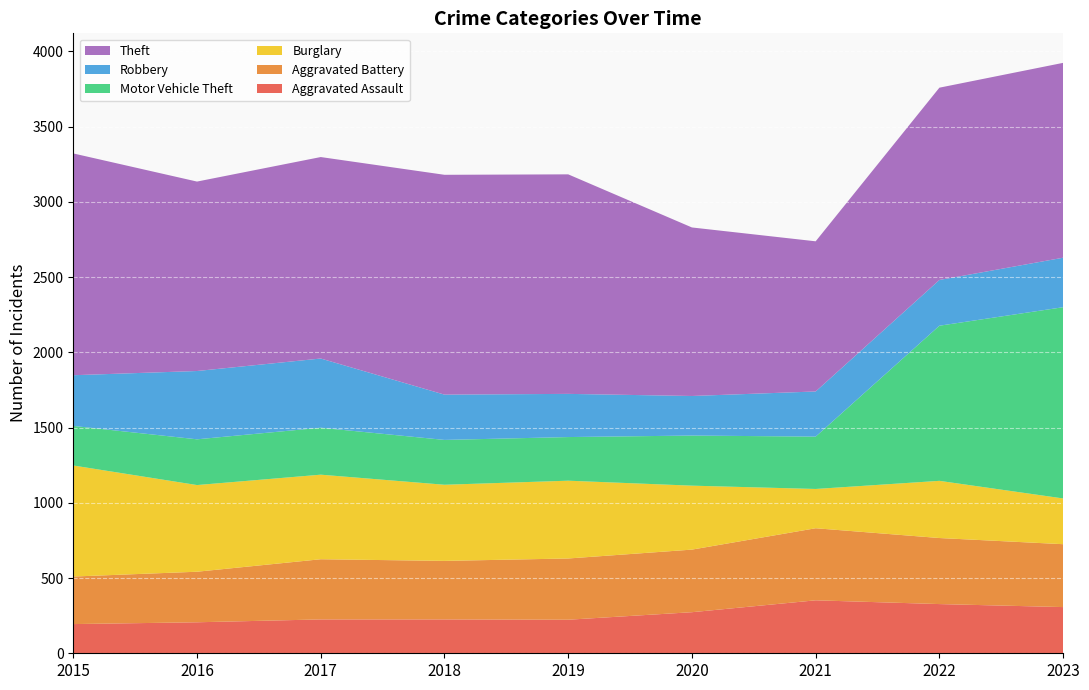

Reading left to right, what are all the values shown in this chart?

Aggravated Assault: 2015=194	2016=206	2017=225	2018=225	2019=223	2020=273	2021=352	2022=327	2023=307
Aggravated Battery: 2015=316	2016=336	2017=400	2018=389	2019=407	2020=416	2021=479	2022=439	2023=418
Burglary: 2015=738	2016=576	2017=562	2018=506	2019=517	2020=425	2021=261	2022=380	2023=304
Motor Vehicle Theft: 2015=263	2016=304	2017=312	2018=298	2019=290	2020=333	2021=348	2022=1031	2023=1271
Robbery: 2015=337	2016=454	2017=460	2018=301	2019=287	2020=263	2021=300	2022=304	2023=329
Theft: 2015=1474	2016=1259	2017=1339	2018=1461	2019=1459	2020=1120	2021=998	2022=1278	2023=1295